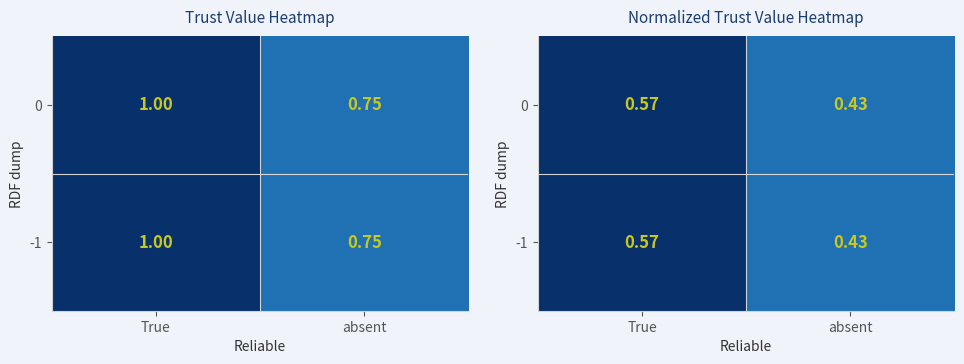

Count the -1 values in the range 0 to 1.

2